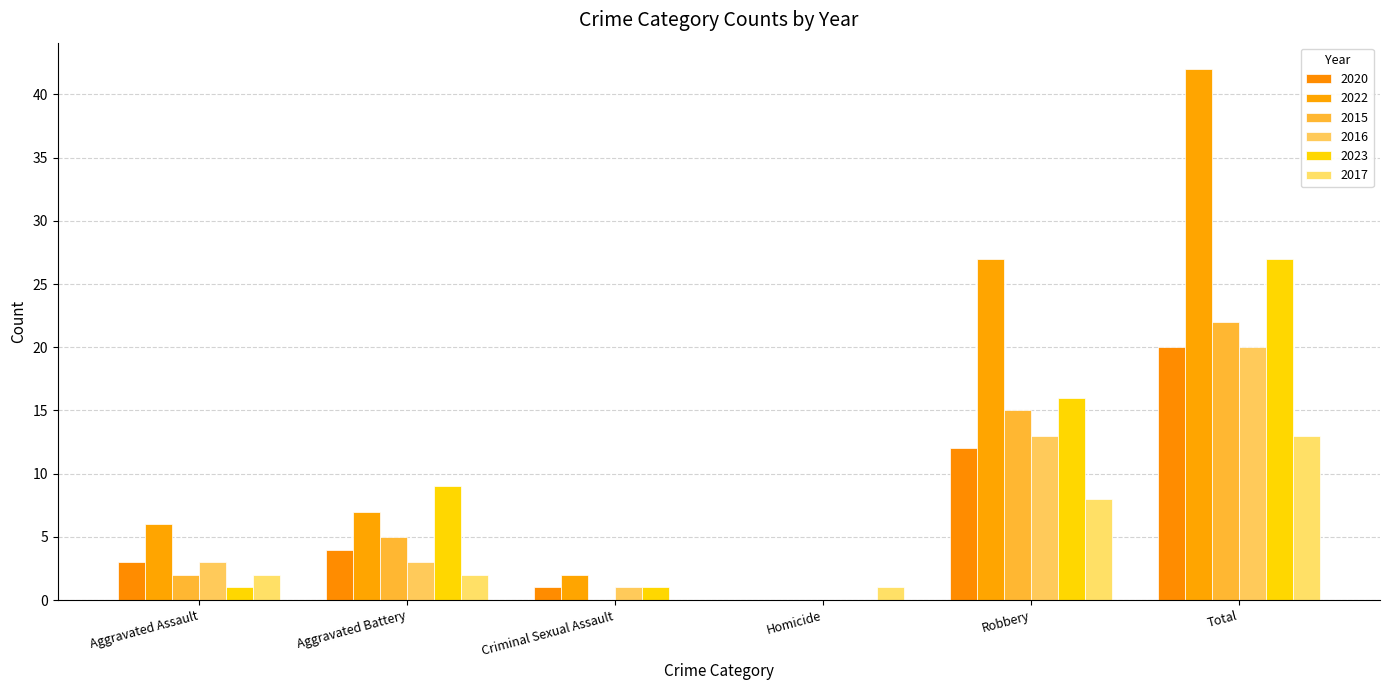

At which label is 2017 closest to 6?

Robbery